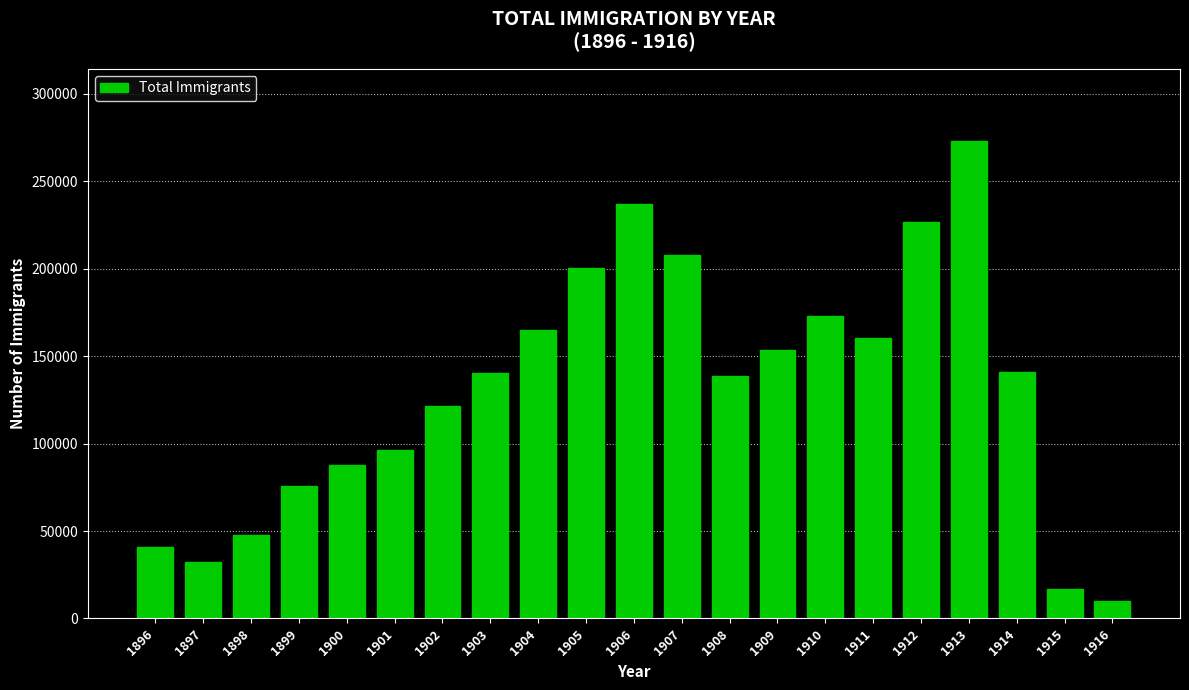

What is the value of the 11th bar from the left?

237304.0